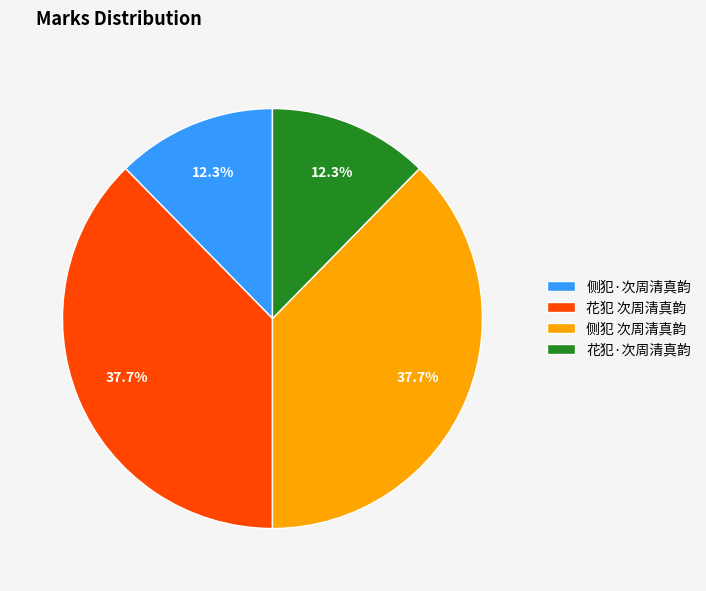

Is the sum of 花犯 次周清真韵 and 侧犯 次周清真韵 greater than half?

Yes